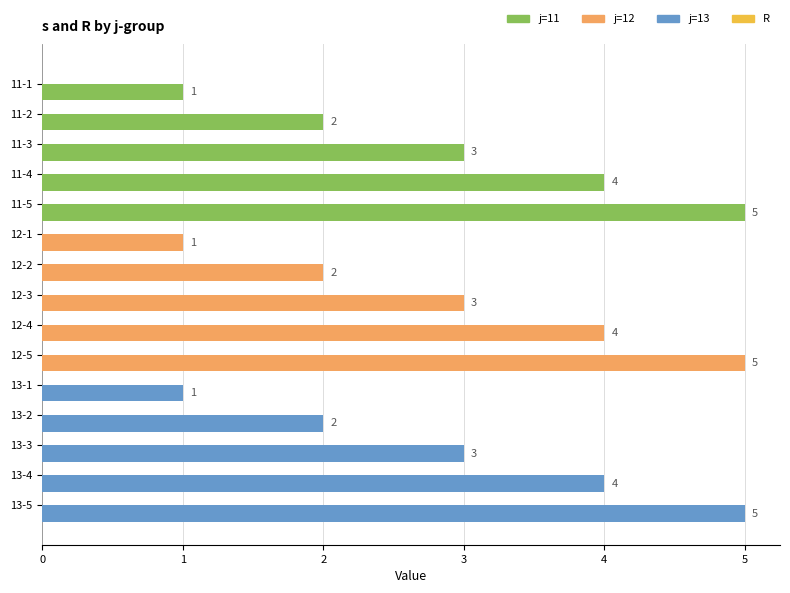

Count the values in the range 2 to 4.

9